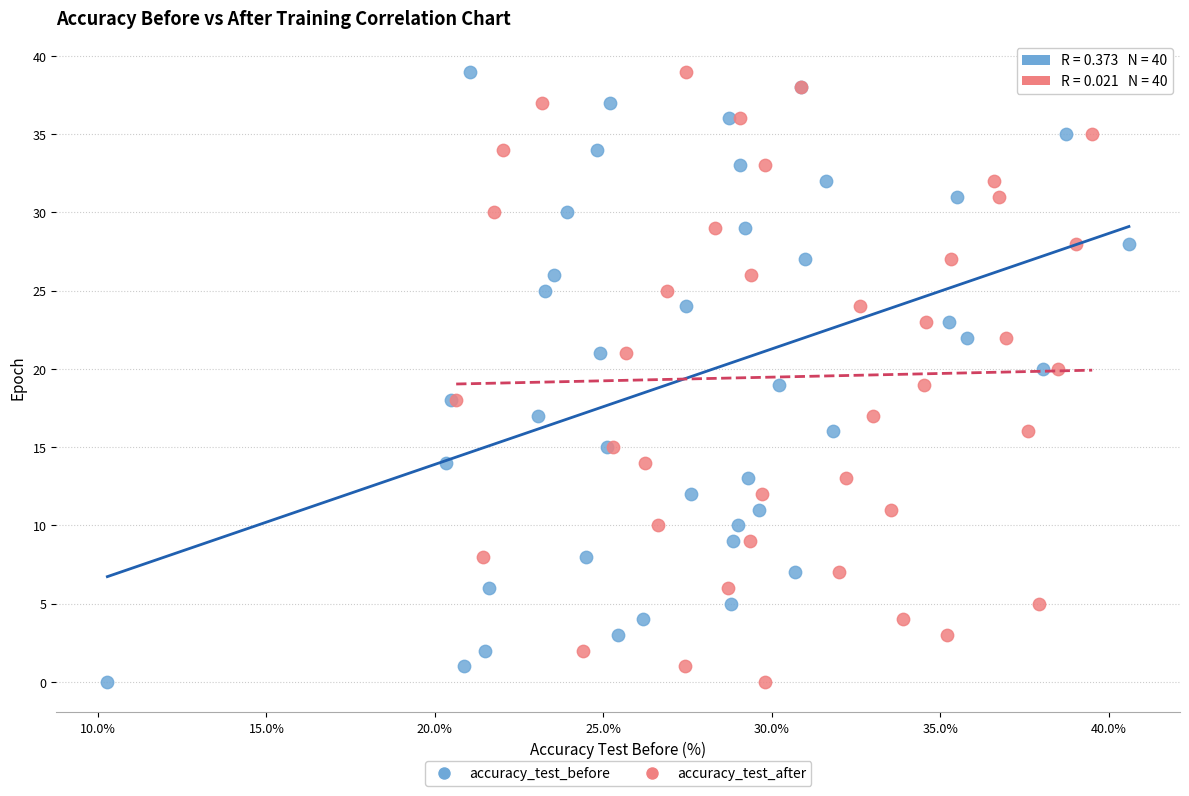

What are all the series names shown in the legend?

accuracy_test_before, accuracy_test_after